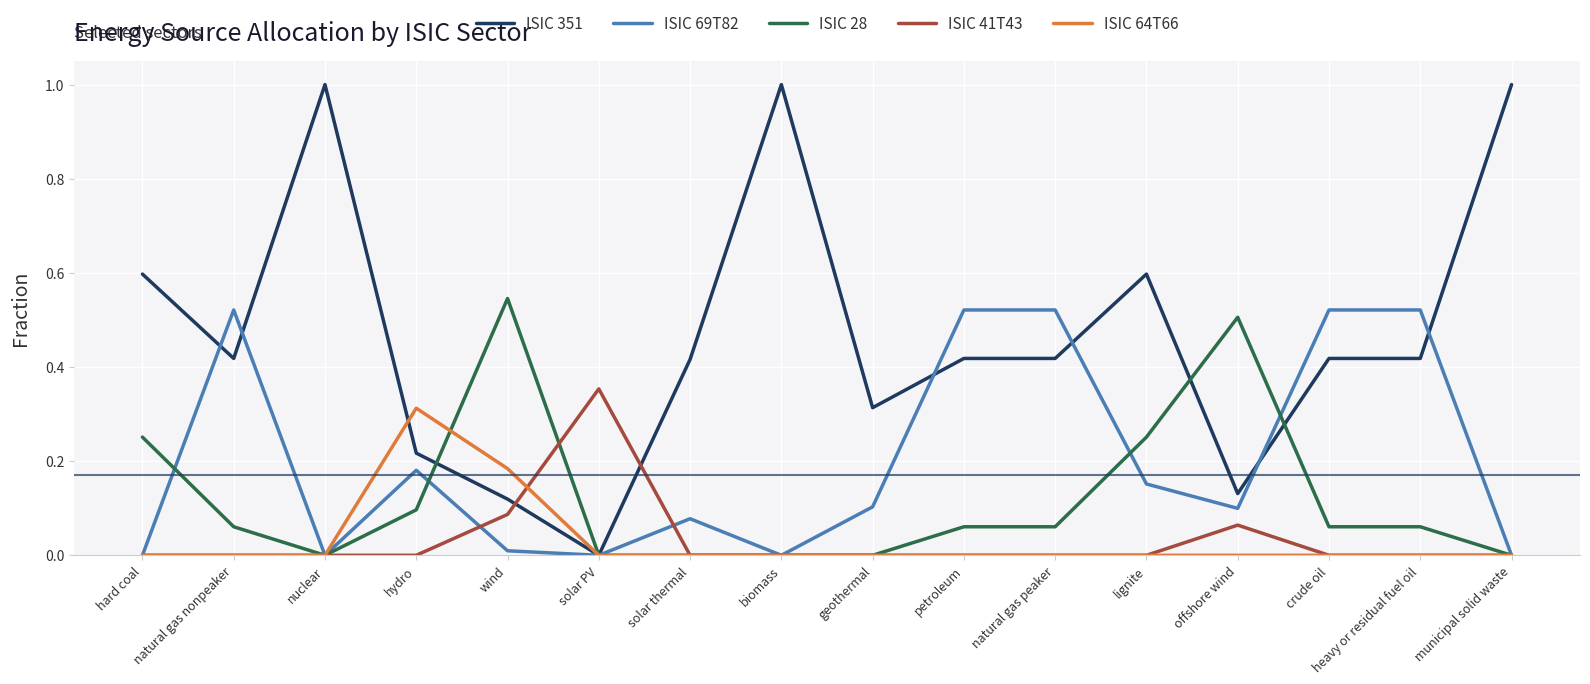

What position from the right is solar thermal?

10